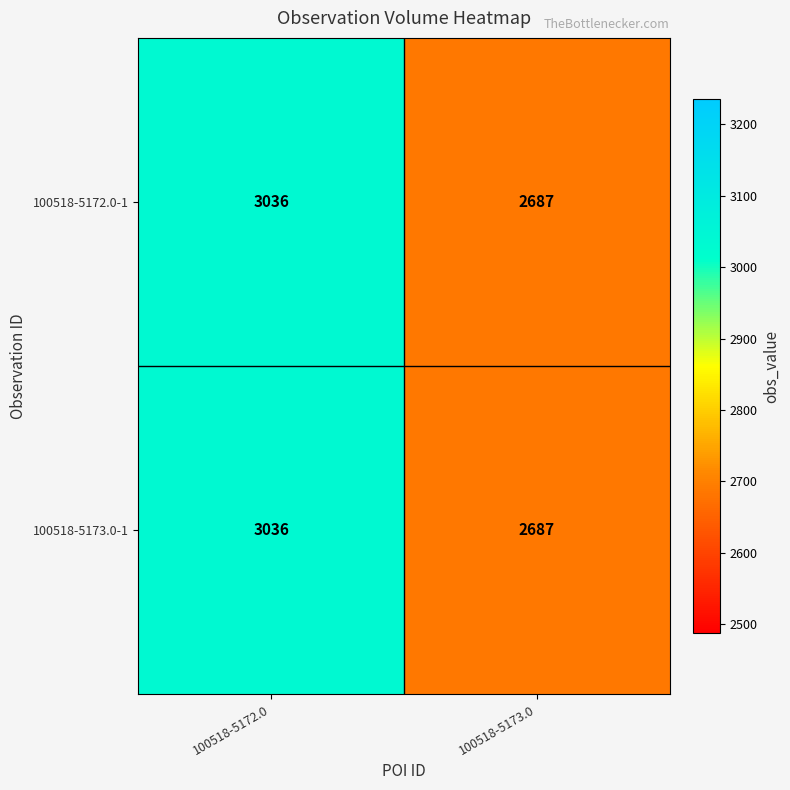

The 100518-5172.0-1 series shows 2687 at 100518-5173.0. True or false?

True